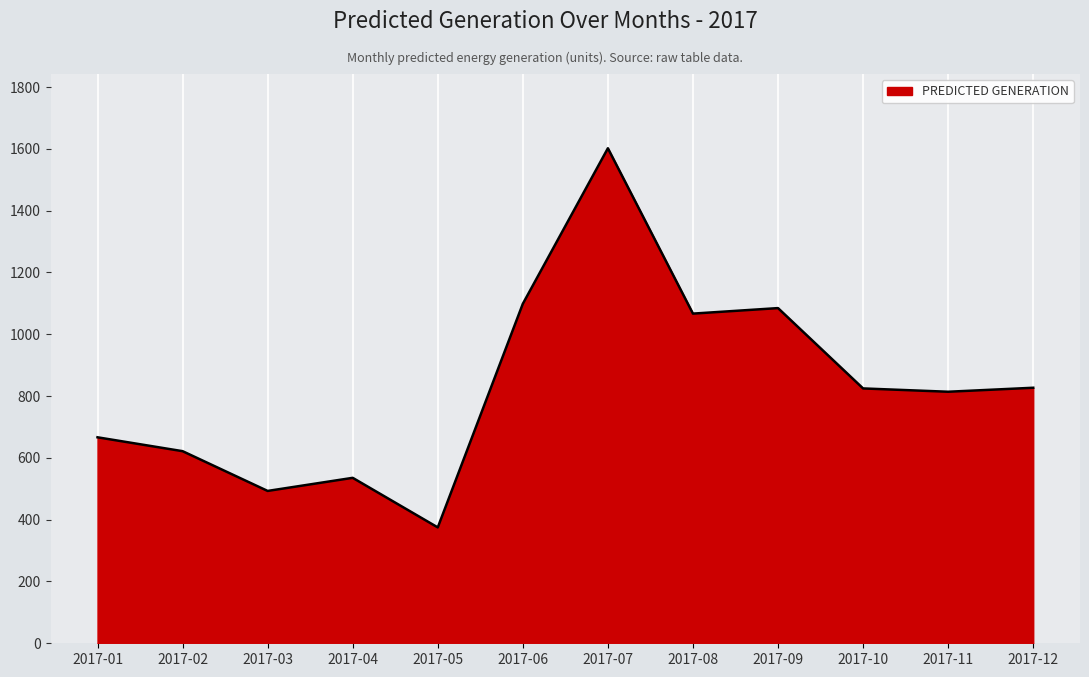

What is the change in value from 2017-04 to 2017-08?

+531.5